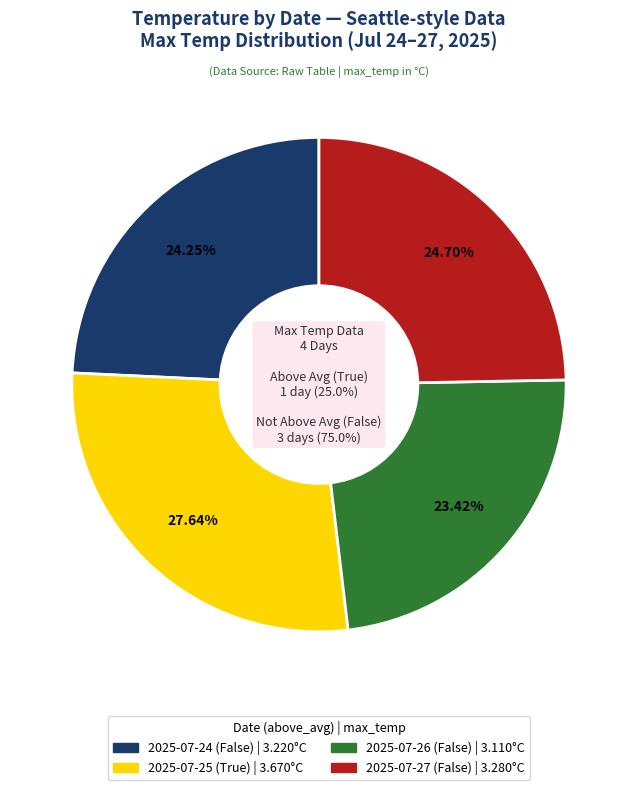

Count the number of slices in the pie.

4